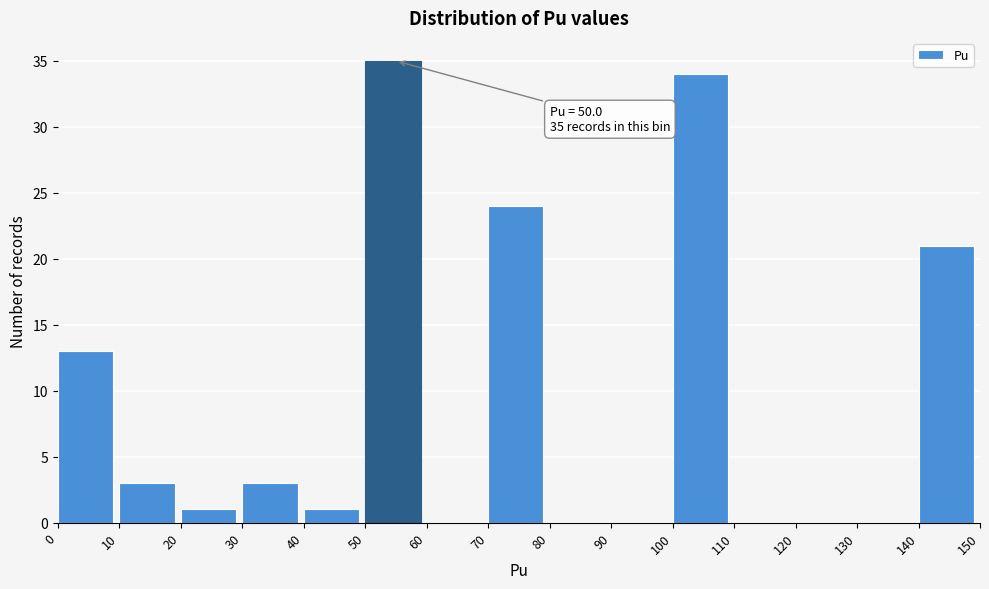

Which range on the x-axis has the tallest bar?

50 to 60